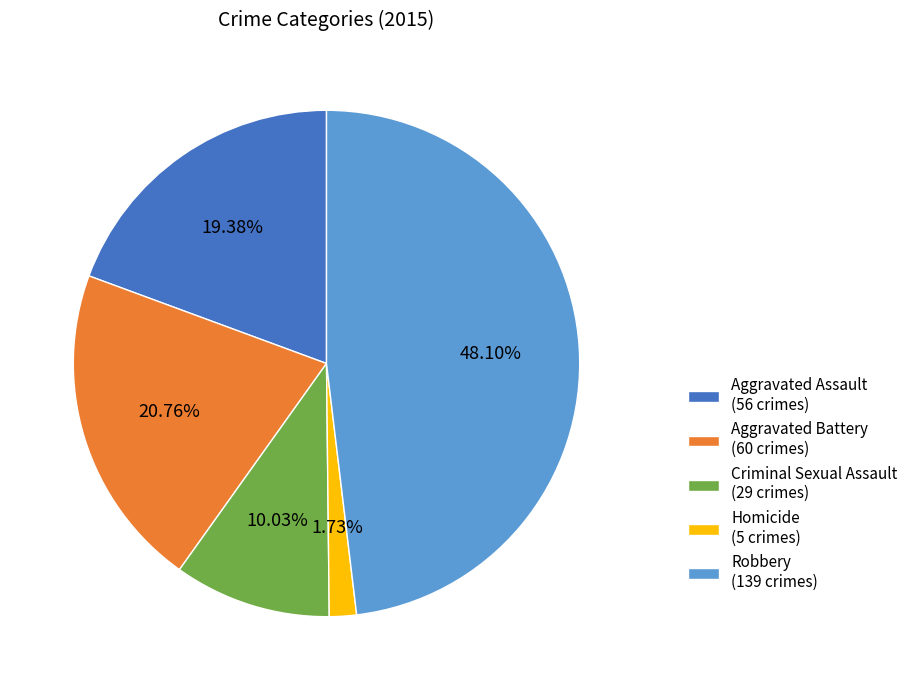

How many slices are in this pie chart?

5